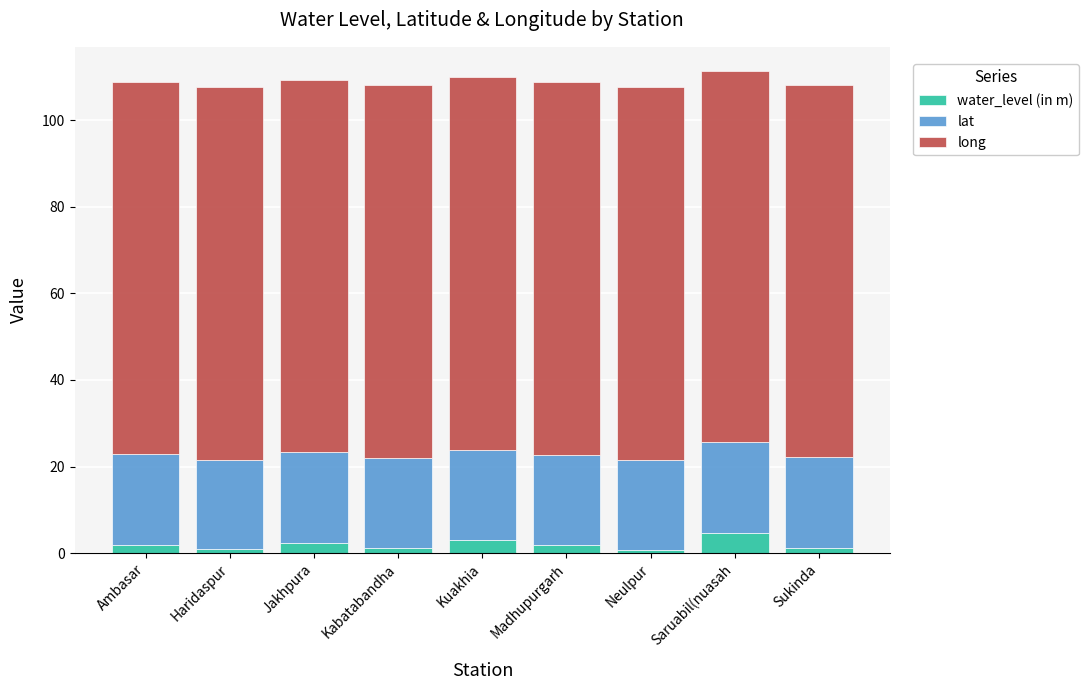

What is the sum of all water_level (in m) values?

17.8